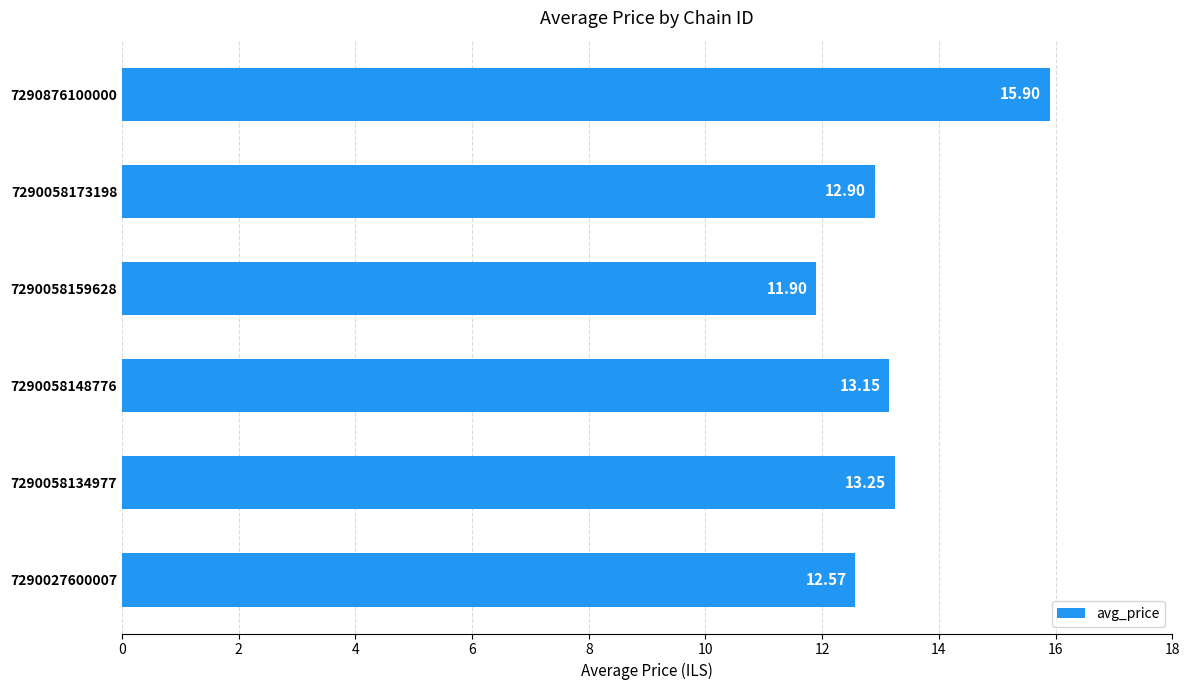

Which category has the highest value across all series?

7290876100000